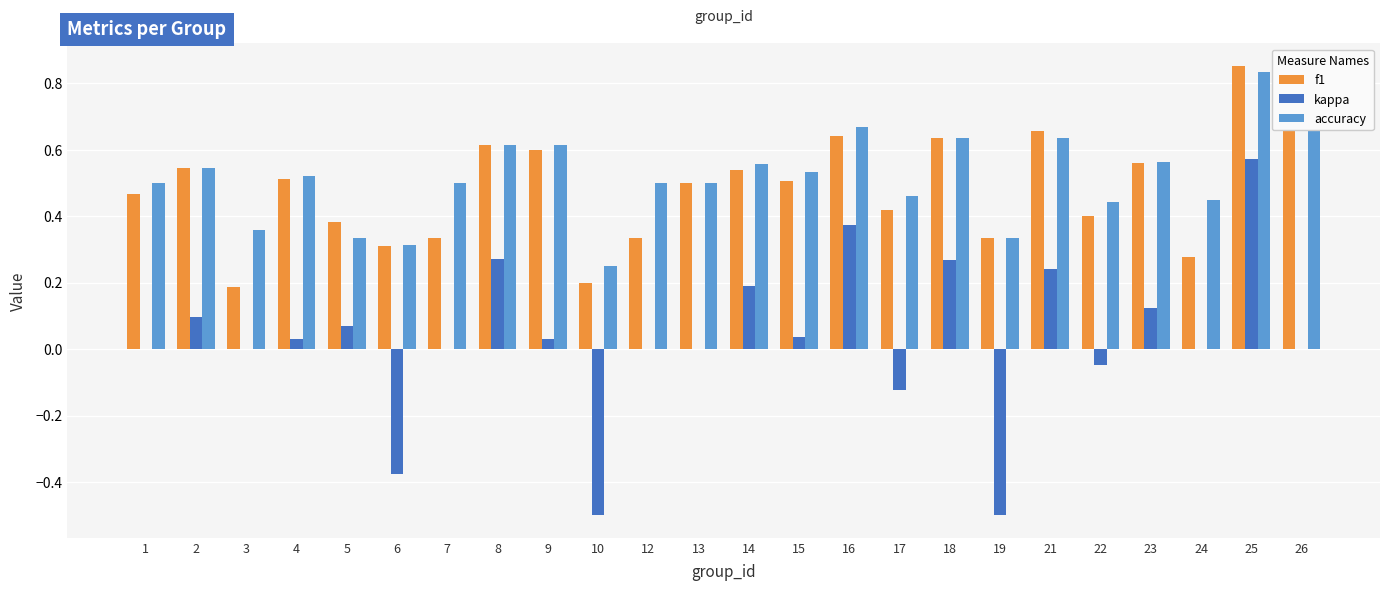

Is the value of kappa at 18 greater than the value of accuracy at 9?

No